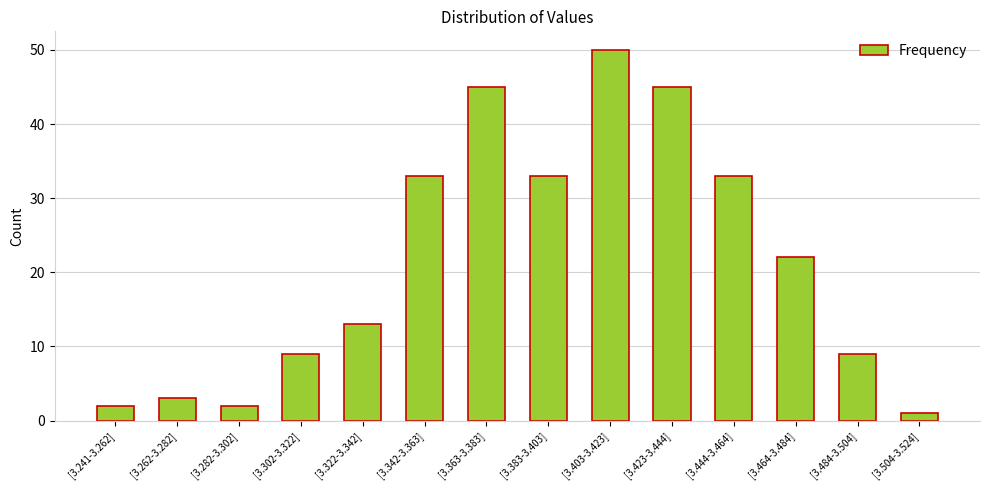

Does the chart contain any negative values?

No